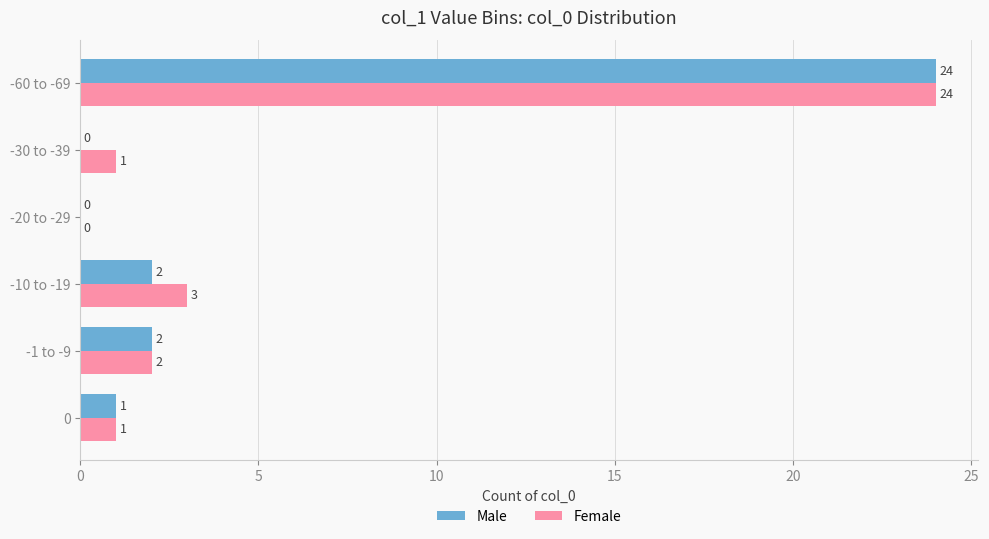

What is the sum of all Male values?

29